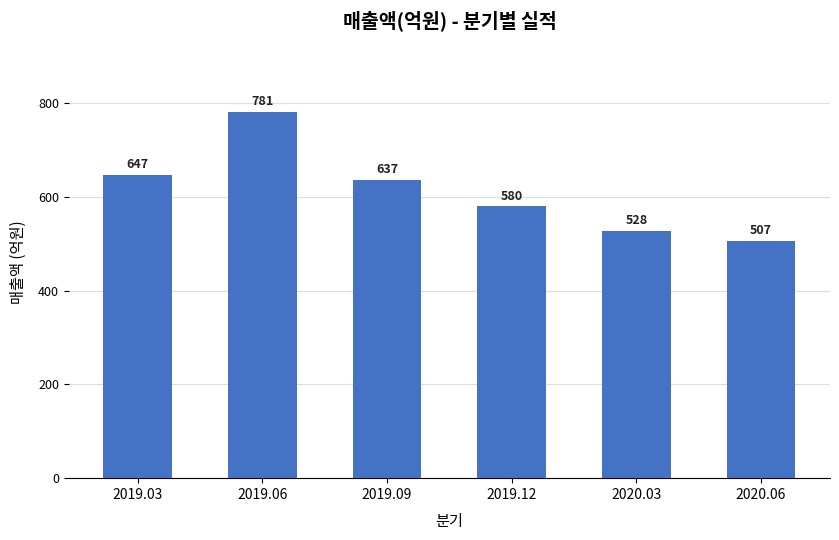

The chart shows a value of 637 at 2019.09. True or false?

True